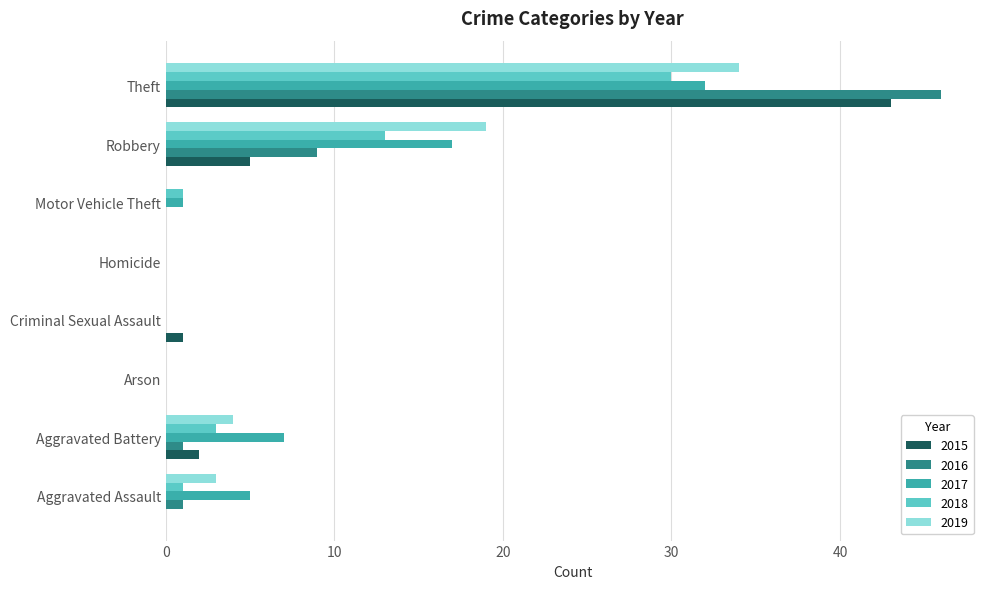

Which series changed the most between Arson and Theft?

2016